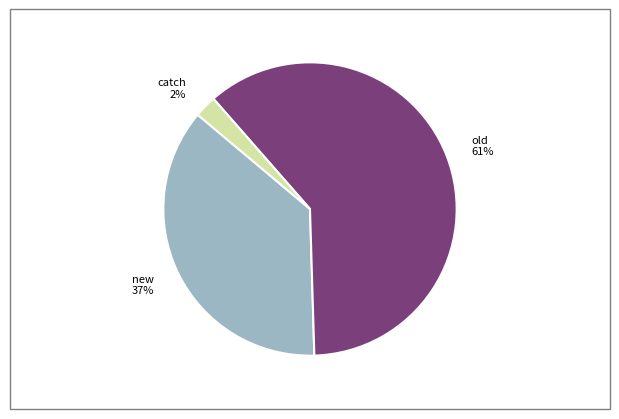

Do catch 2% and new 37% together represent more than half of the pie?

No